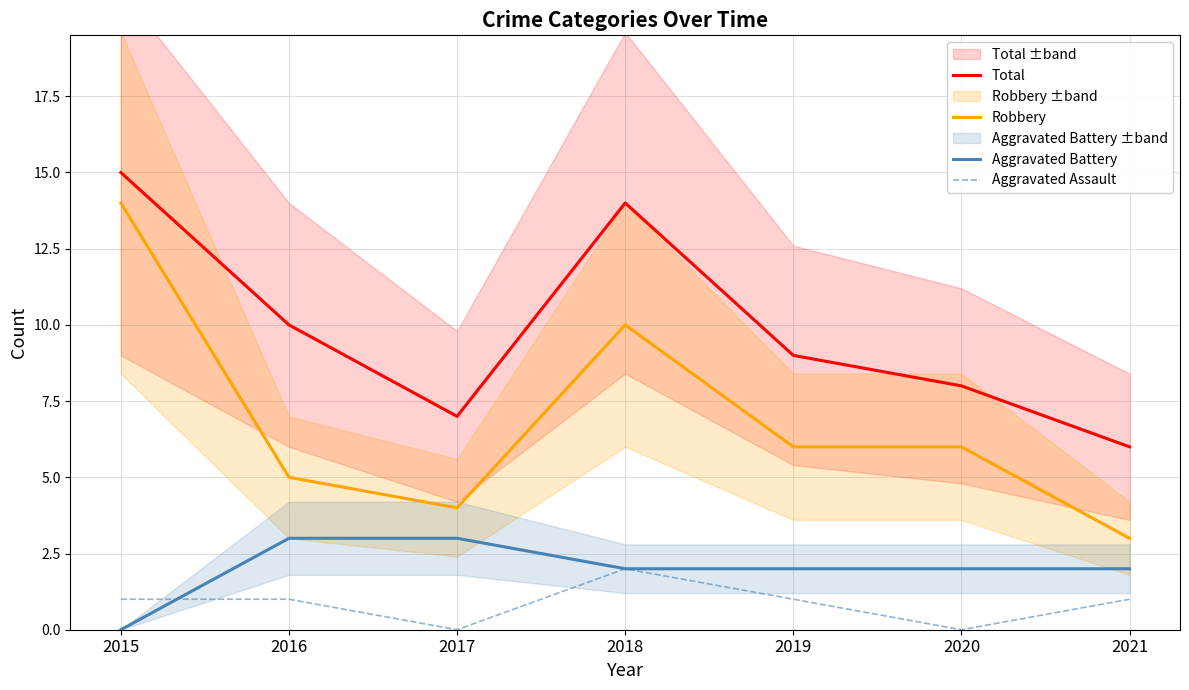

Is the value of Total at 2020 greater than the value of Aggravated Assault at 2018?

Yes